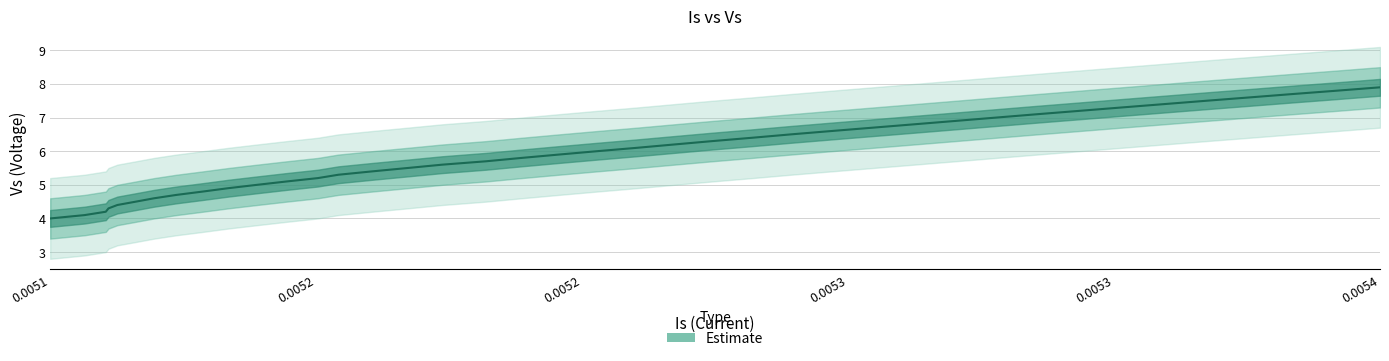

How many lines are shown in the chart?

1